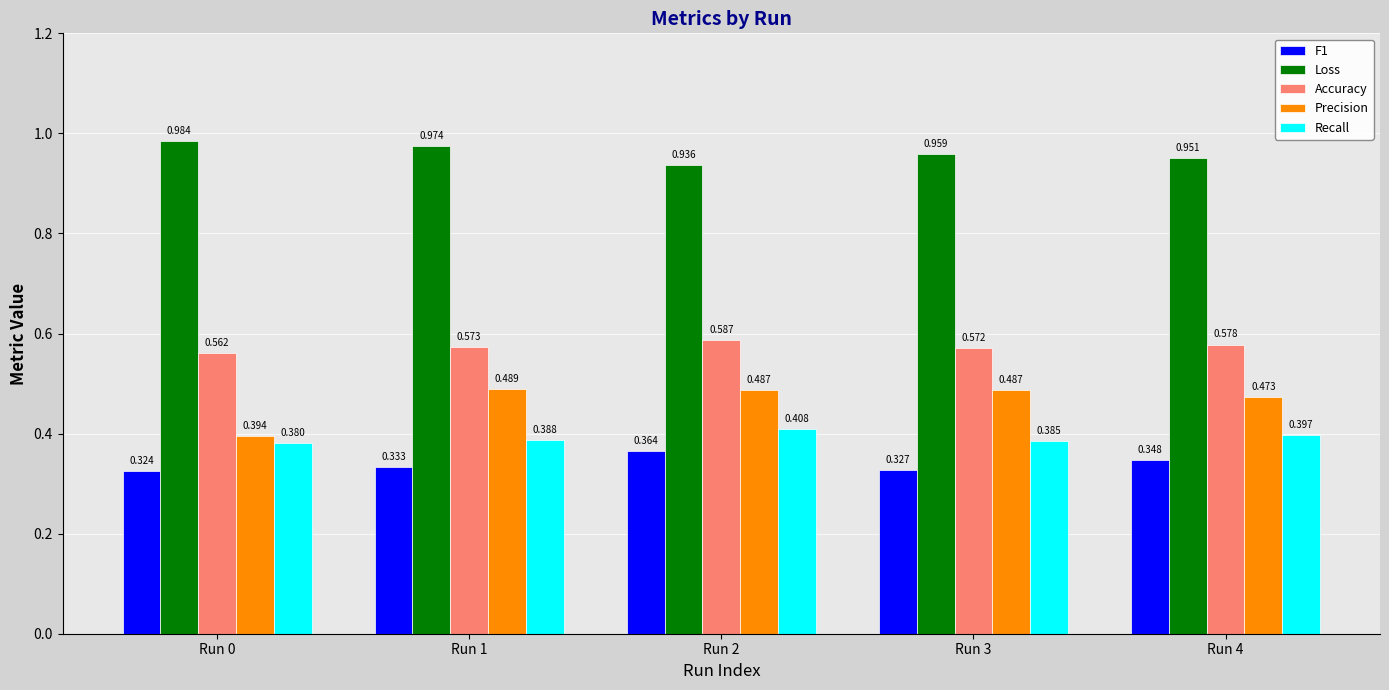

Which series has the largest total across all categories?

Loss